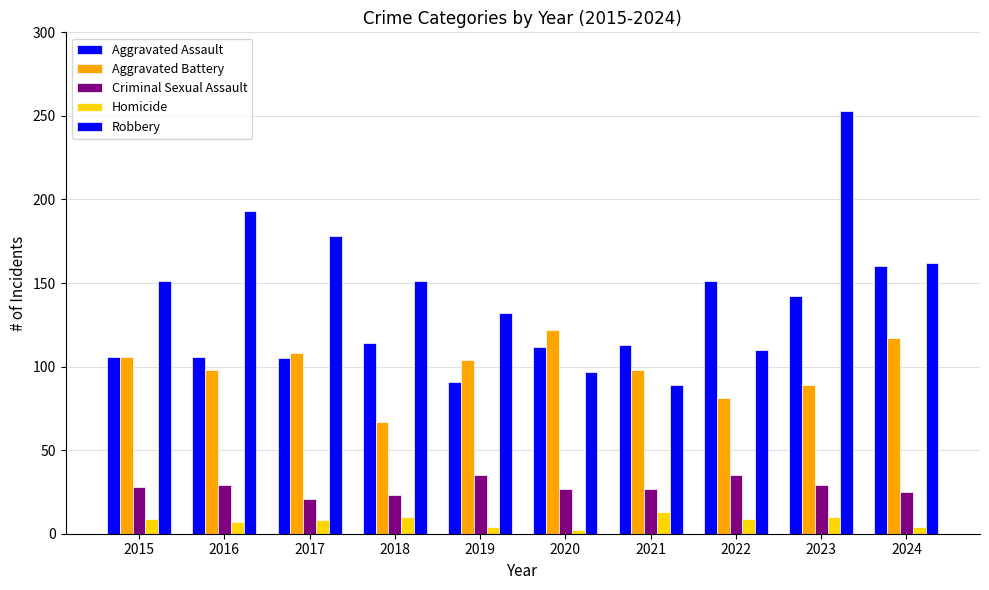

Which has a higher value, 2021 or 2022?

2022